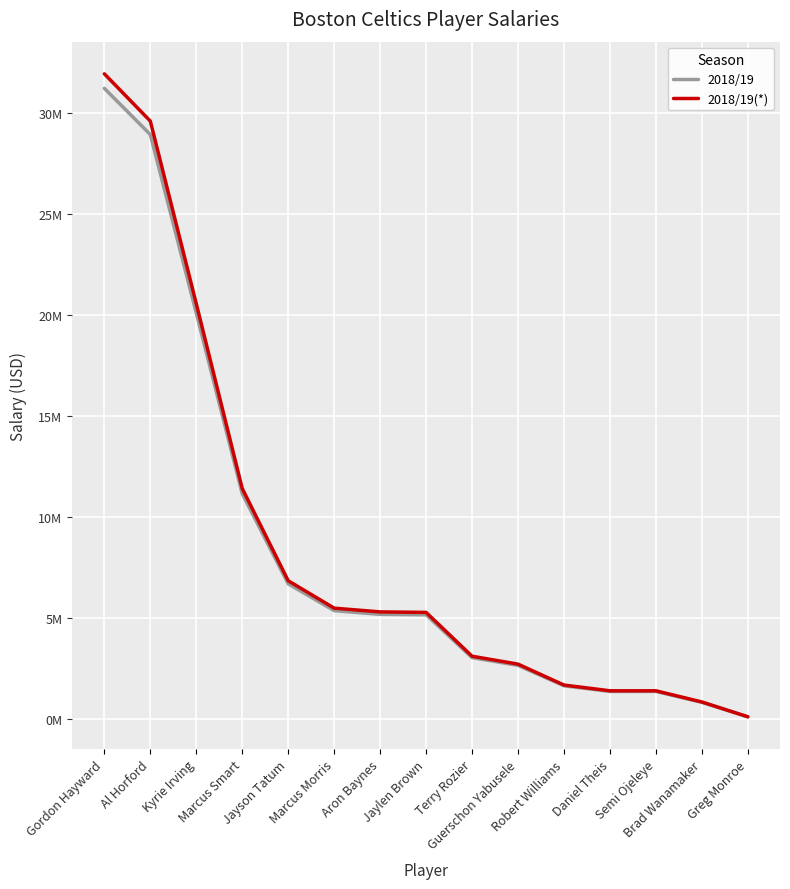

What is the sum of the 2018/19(*) values at Kyrie Irving and Marcus Smart?

31980402